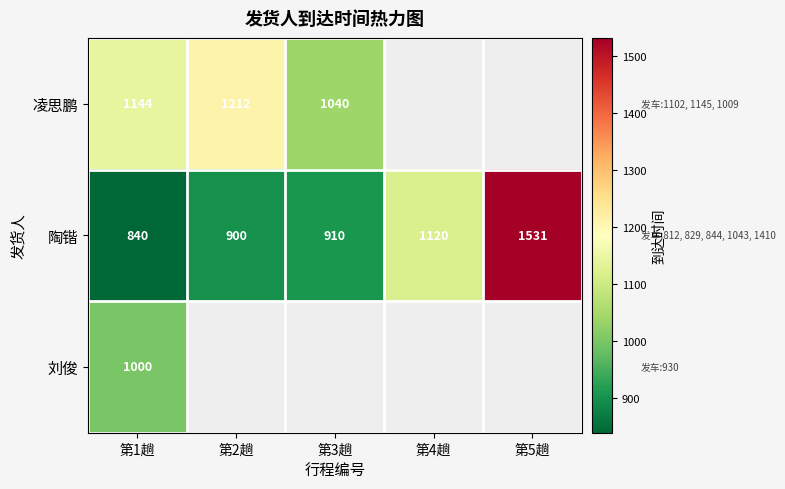

What is the difference between the 陶锴 values at 第2趟 and 第3趟?

10